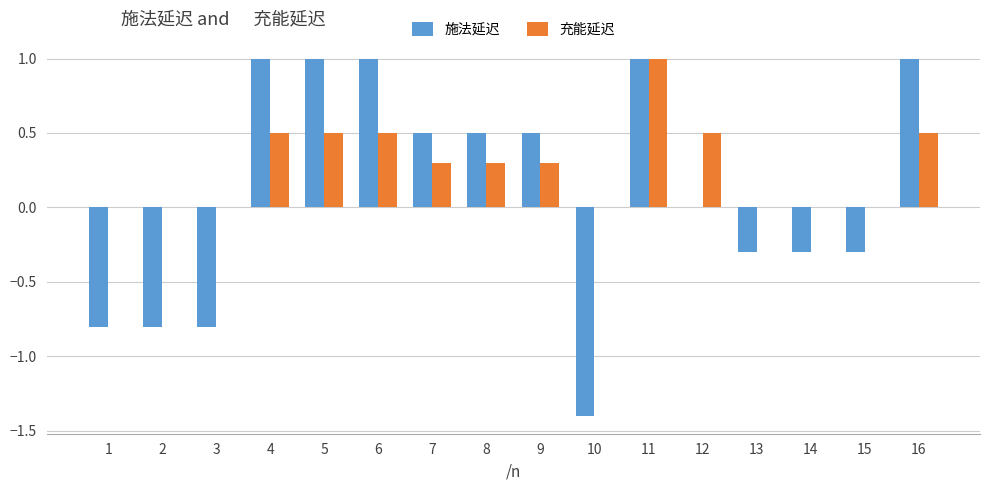

The value of 施法延迟 at 1 is -0.8. True or false?

True